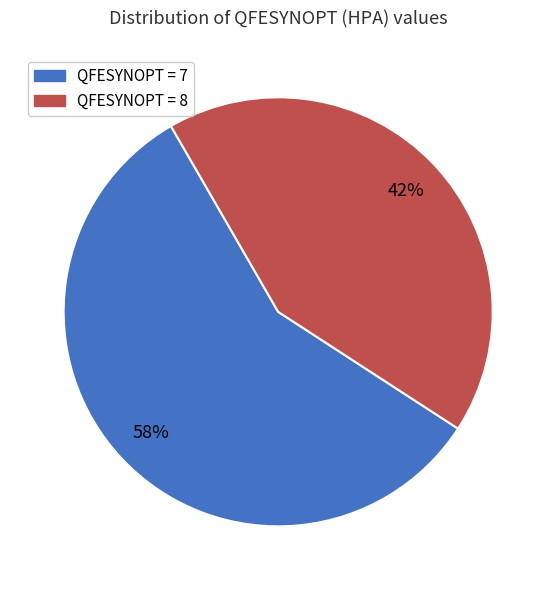

Combined, do QFESYNOPT = 8 and QFESYNOPT = 7 account for over 50%?

Yes